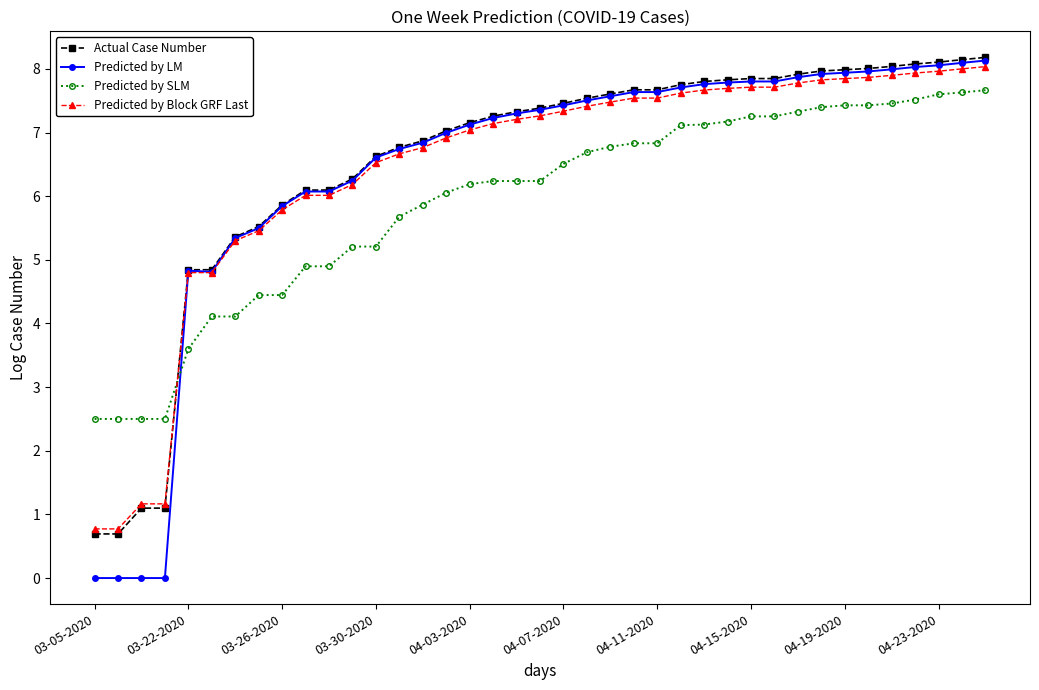

How many intersections are there between Predicted by SLM and Predicted by Block GRF Last?

1